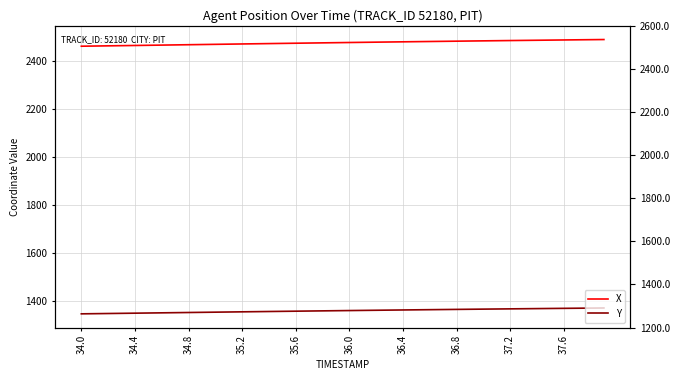

Rank the series at 30 from lowest to highest value.

Y, X